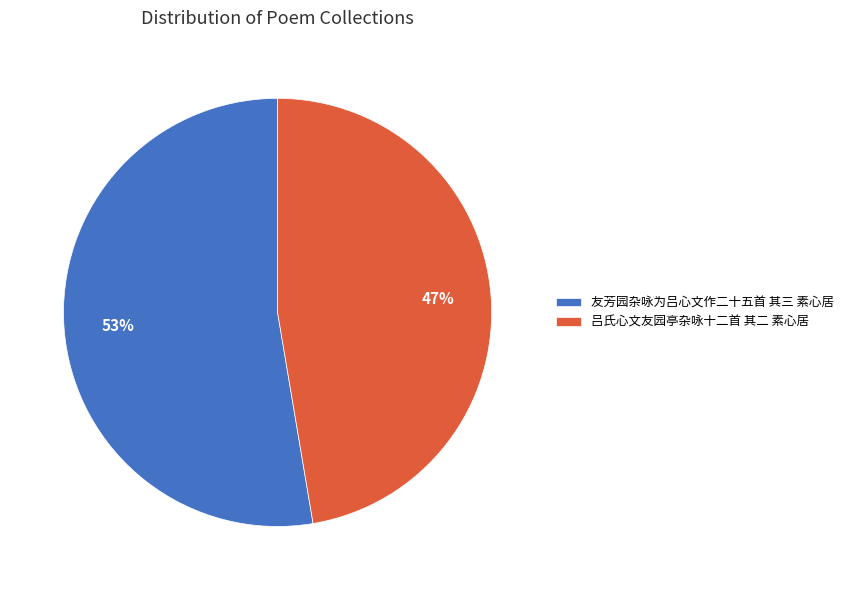

Does 吕氏心文友园亭杂咏十二首 其二 素心居 account for over 50% of the chart?

No